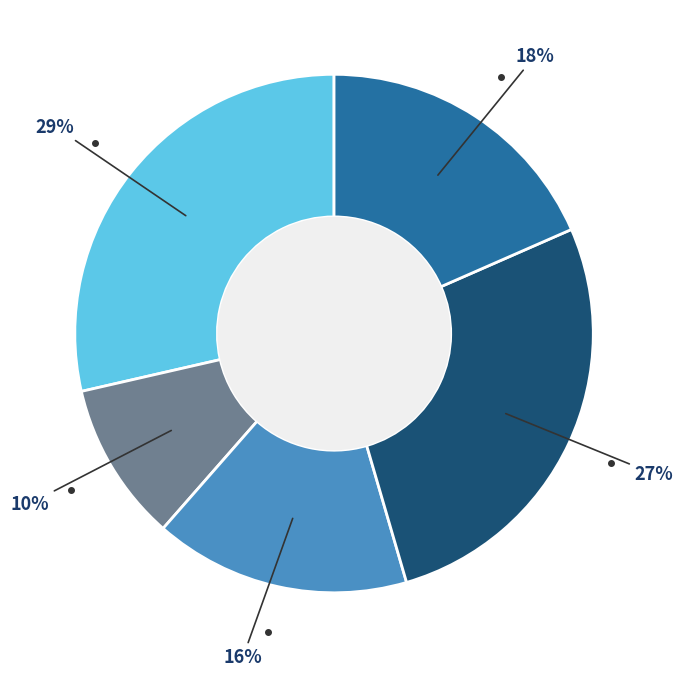

To the nearest percent, what is the difference between the largest and smallest slice percentages?

19%